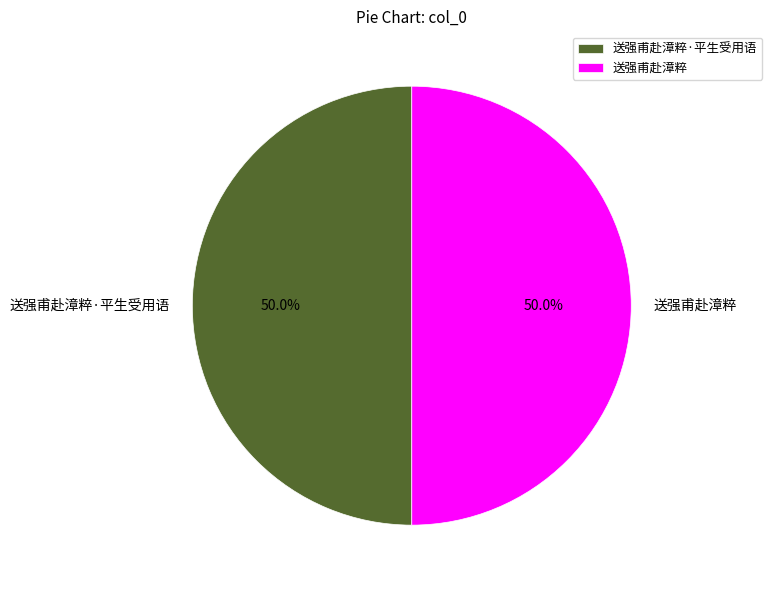

What percentage is the 送强甫赴漳粹·平生受用语 slice, to the nearest percent?

50%